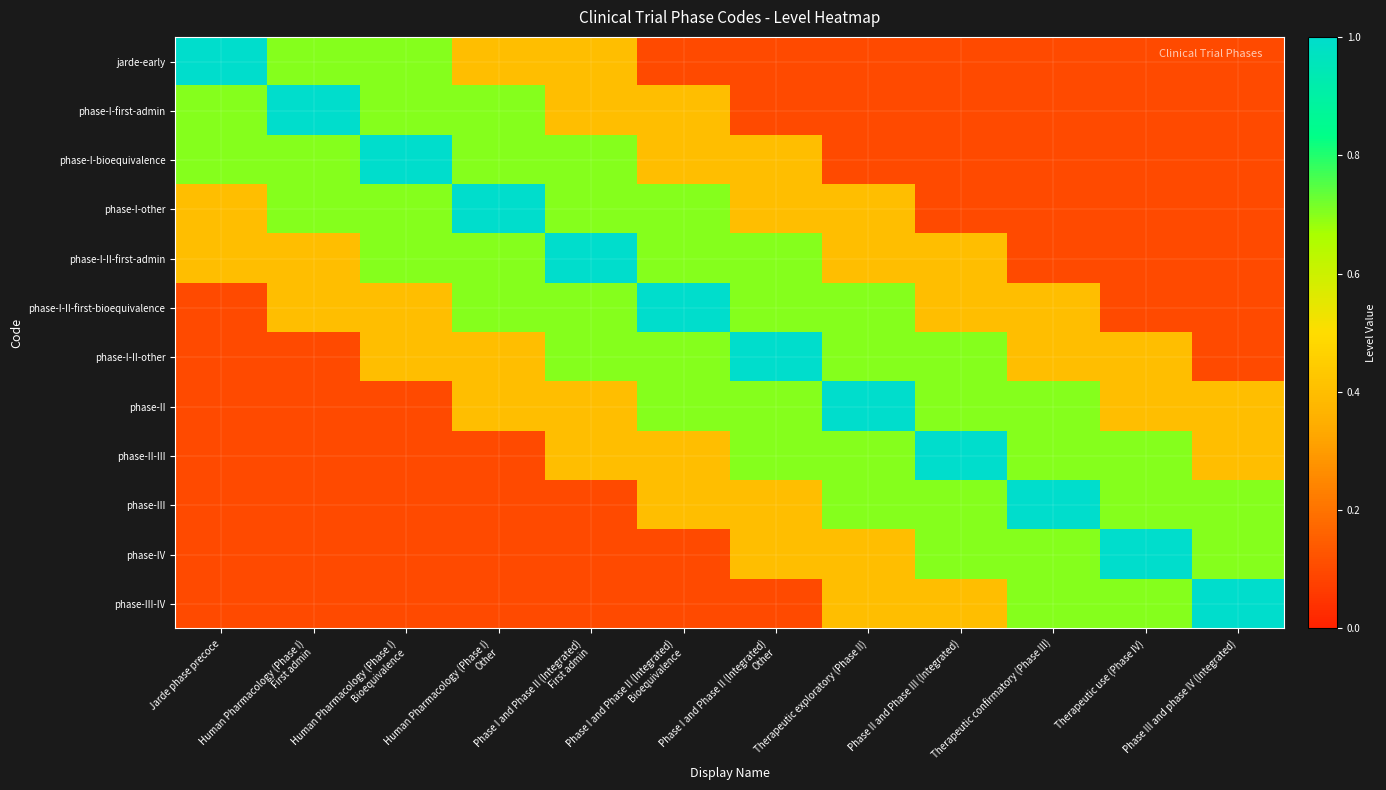

Which label corresponds to the largest value in the chart?

Jarde phase precoce